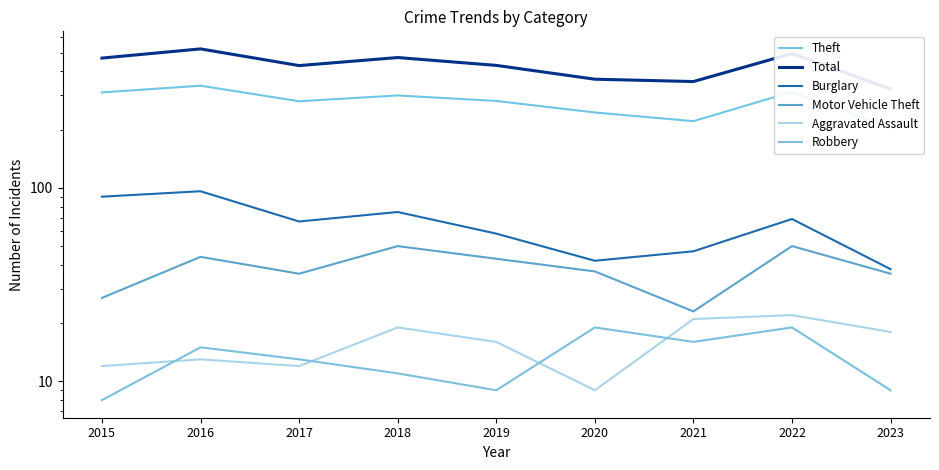

Reading left to right, list all the values displayed in this chart.

Theft: 2015=311	2016=337	2017=280	2018=300	2019=281	2020=245	2021=221	2022=313	2023=203
Total: 2015=468	2016=522	2017=428	2018=471	2019=429	2020=364	2021=354	2022=494	2023=324
Burglary: 2015=90	2016=96	2017=67	2018=75	2019=58	2020=42	2021=47	2022=69	2023=38
Motor Vehicle Theft: 2015=27	2016=44	2017=36	2018=50	2019=43	2020=37	2021=23	2022=50	2023=36
Aggravated Assault: 2015=12	2016=13	2017=12	2018=19	2019=16	2020=9	2021=21	2022=22	2023=18
Robbery: 2015=8	2016=15	2017=13	2018=11	2019=9	2020=19	2021=16	2022=19	2023=9